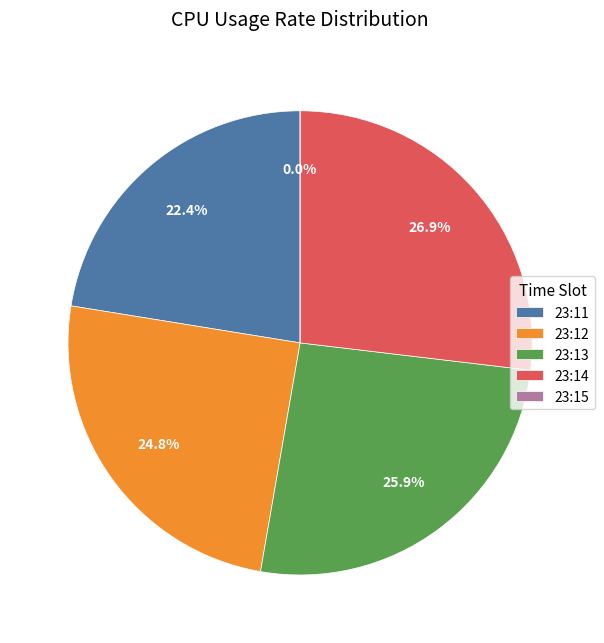

To the nearest percent, what is the combined percentage of 23:11 and 23:12?

47%